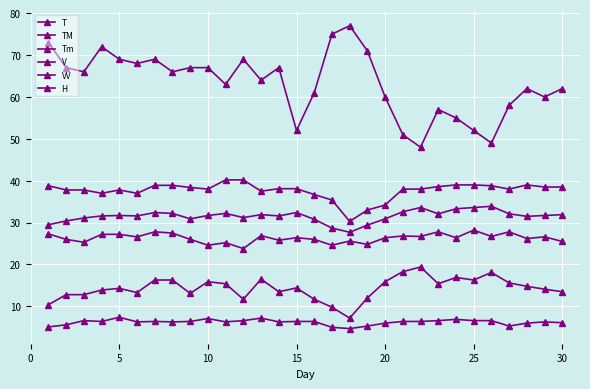

Where is the first local maximum for V?

5